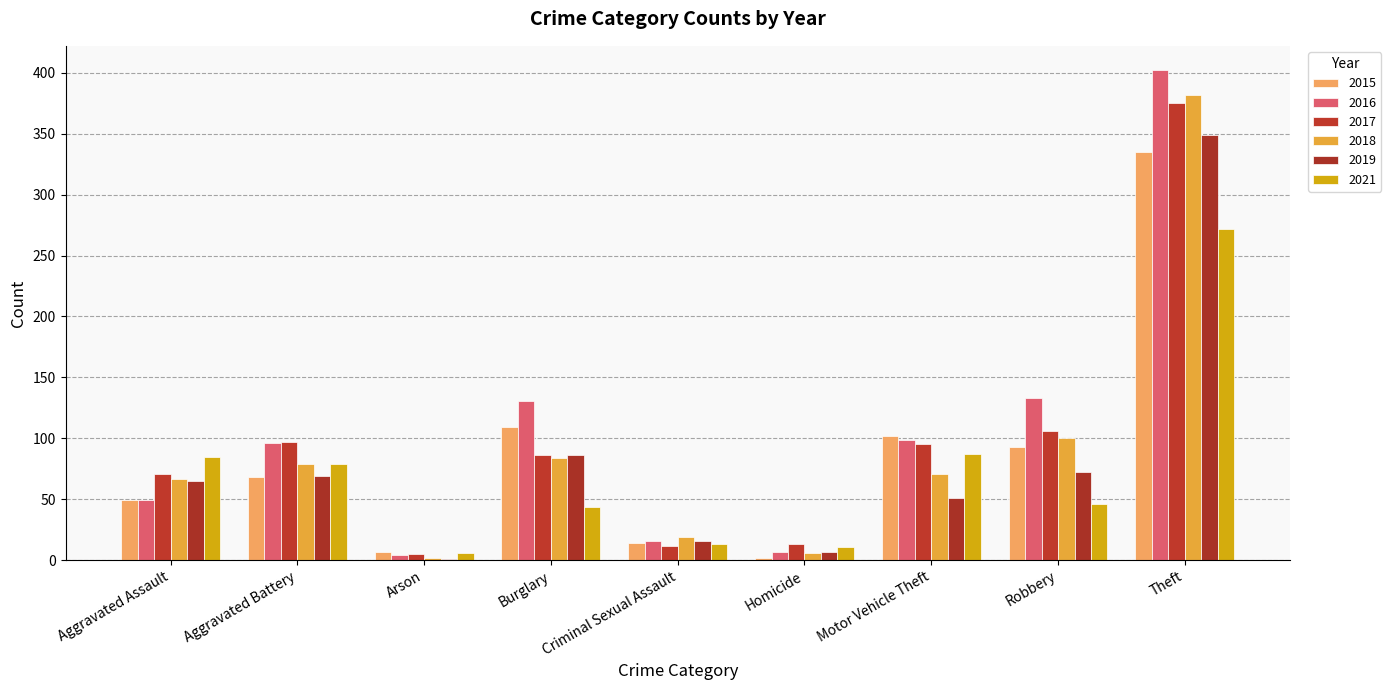

At which category is the sum across all series the highest?

Theft